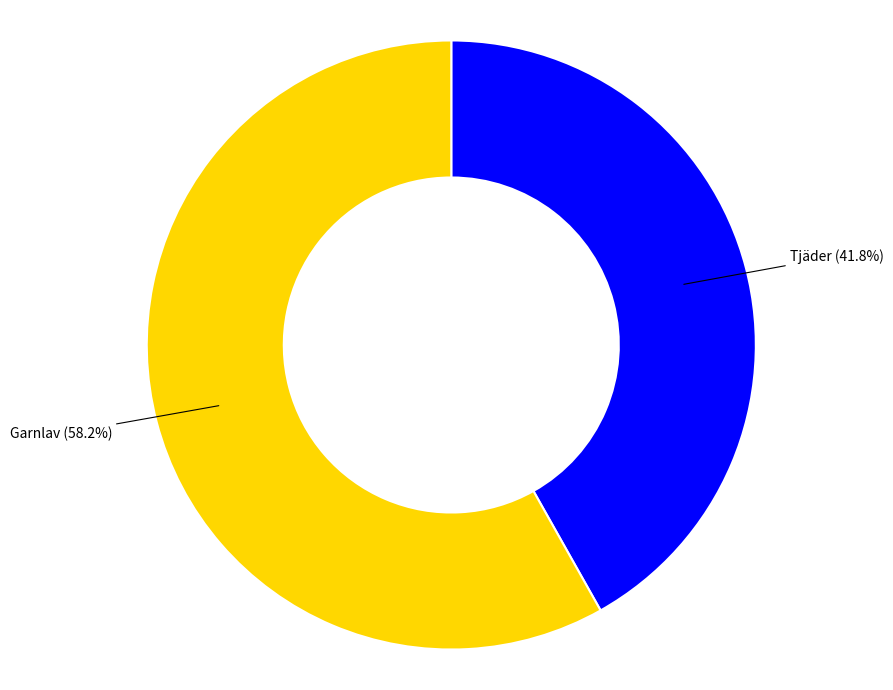

The Garnlav slice represents 58% of the pie. True or false?

True